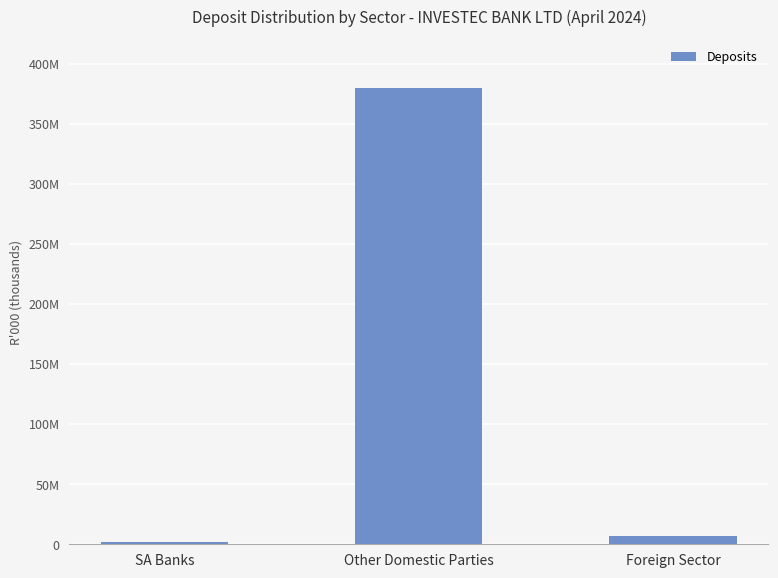

Does the chart contain any negative values?

No